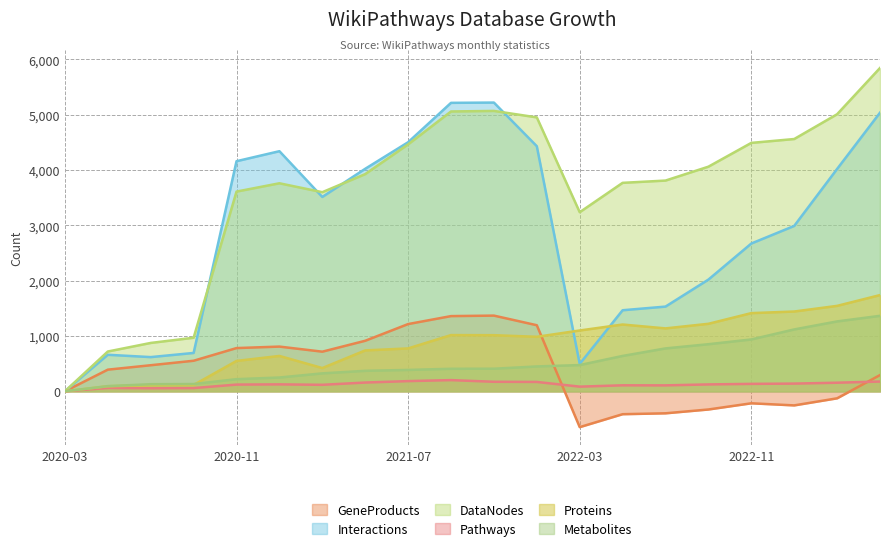

Reading left to right, extract all data points from this chart.

GeneProducts: 2020-03=0	2020-05=391	2020-07=471	2020-09=552	2020-11=781	2021-01=808	2021-03=716	2021-05=913	2021-07=1215	2021-09=1359	2021-11=1368	2022-01=1194	2022-03=-648	2022-05=-414	2022-07=-398	2022-09=-329	2022-11=-217	2023-01=-255	2023-03=-127	2023-05=293
Interactions: 2020-03=0	2020-05=660	2020-07=618	2020-09=693	2020-11=4159	2021-01=4340	2021-03=3513	2021-05=4022	2021-07=4502	2021-09=5214	2021-11=5219	2022-01=4430	2022-03=495	2022-05=1465	2022-07=1531	2022-09=2019	2022-11=2671	2023-01=2989	2023-03=4019	2023-05=5036
DataNodes: 2020-03=0	2020-05=719	2020-07=874	2020-09=968	2020-11=3610	2021-01=3760	2021-03=3599	2021-05=3926	2021-07=4463	2021-09=5058	2021-11=5068	2022-01=4951	2022-03=3237	2022-05=3768	2022-07=3809	2022-09=4060	2022-11=4490	2023-01=4560	2023-03=5008	2023-05=5844
Pathways: 2020-03=0	2020-05=60	2020-07=55	2020-09=58	2020-11=121	2021-01=125	2021-03=117	2021-05=158	2021-07=184	2021-09=202	2021-11=172	2022-01=169	2022-03=84	2022-05=108	2022-07=107	2022-09=124	2022-11=134	2023-01=139	2023-03=155	2023-05=176
Proteins: 2020-03=0	2020-05=91	2020-07=110	2020-09=114	2020-11=549	2021-01=639	2021-03=420	2021-05=739	2021-07=775	2021-09=1016	2021-11=1014	2022-01=985	2022-03=1099	2022-05=1207	2022-07=1137	2022-09=1220	2022-11=1413	2023-01=1442	2023-03=1544	2023-05=1739
Metabolites: 2020-03=0	2020-05=93	2020-07=128	2020-09=131	2020-11=219	2021-01=249	2021-03=324	2021-05=370	2021-07=386	2021-09=407	2021-11=408	2022-01=449	2022-03=474	2022-05=639	2022-07=775	2022-09=851	2022-11=937	2023-01=1118	2023-03=1263	2023-05=1364